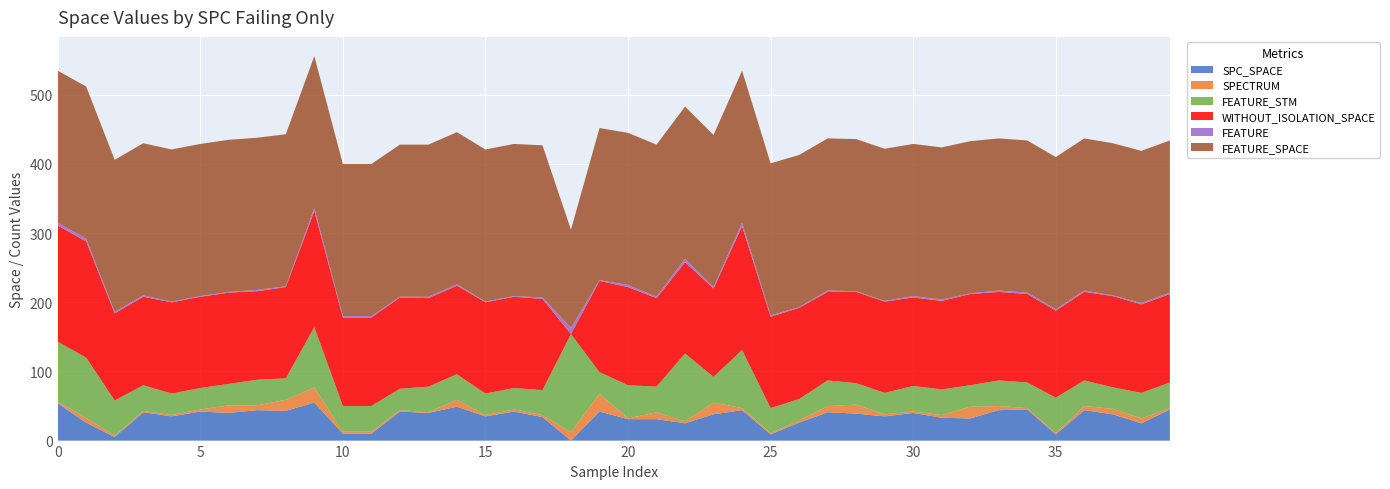

Reading left to right, extract all data points from this chart.

SPC_SPACE: 54	26	5	41	35	42	40	44	43	55	10	10	42	40	49	35	42	34	0	42	31	31	25	38	44	9	26	41	39	35	40	33	32	44	45	9	44	38	25	45
SPECTRUM: 2	7	2	2	2	3	11	7	16	22	3	3	2	1	10	2	3	3	12	26	1	10	3	17	3	2	3	9	13	3	2	4	17	6	2	2	6	8	7	2
FEATURE_STM: 87	87	51	37	31	31	31	37	31	87	37	37	31	37	37	31	31	36	142	31	48	37	98	37	84	36	31	37	31	31	37	37	31	37	37	51	37	31	37	37
WITHOUT_ISOLATION_SPACE: 168	168	126	128	132	132	132	128	132	168	128	128	132	128	128	132	132	132	0	132	142	128	132	128	179	132	132	128	132	132	128	128	132	128	128	126	128	132	128	128
FEATURE: 4	4	2	2	1	1	1	2	1	4	2	2	1	2	2	1	1	2	9	1	3	2	5	2	5	2	1	2	1	1	2	2	1	2	2	2	2	1	2	2
FEATURE_SPACE: 220	220	220	220	220	220	220	220	220	220	220	220	220	220	220	220	220	220	142	220	220	220	220	220	220	220	220	220	220	220	220	220	220	220	220	220	220	220	220	220